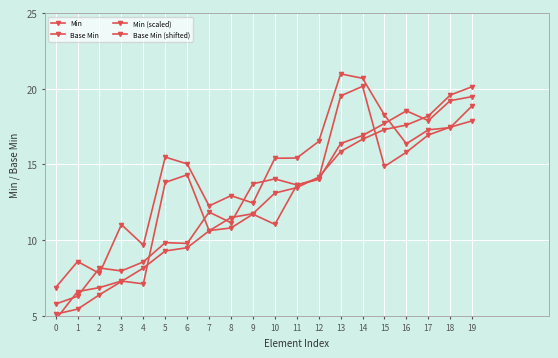

What is the total value across all series at 4?

33.5